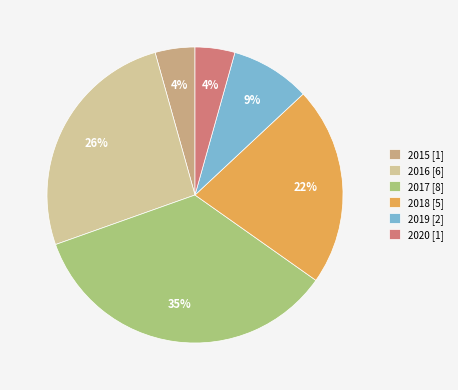

The 2018 slice represents 36% of the pie. True or false?

False